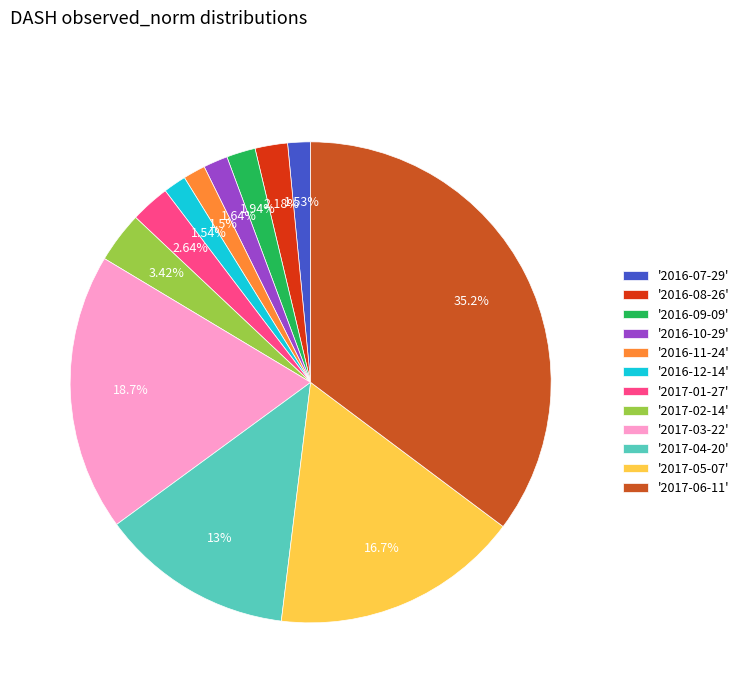

Does any single category account for the majority?

No